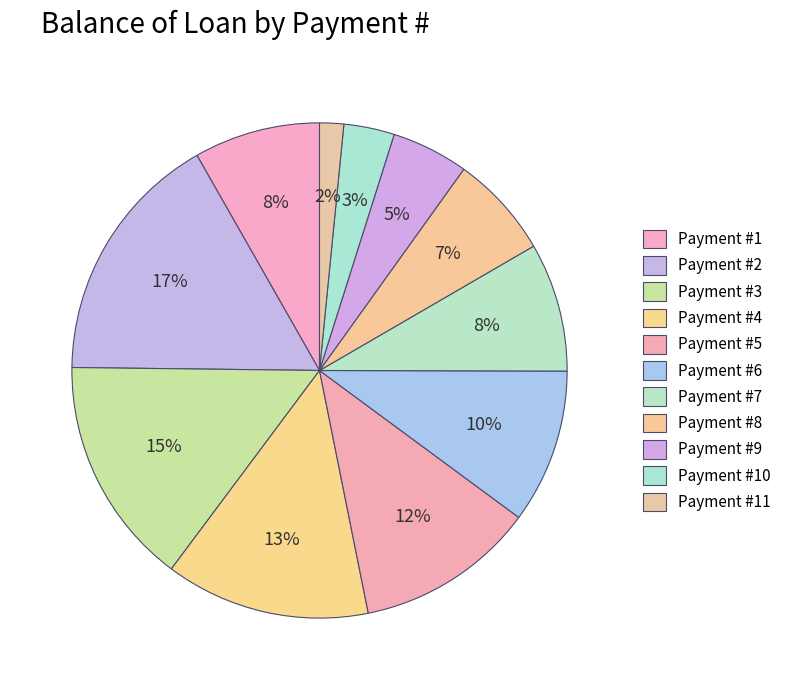

How many slices are in this pie chart?

11